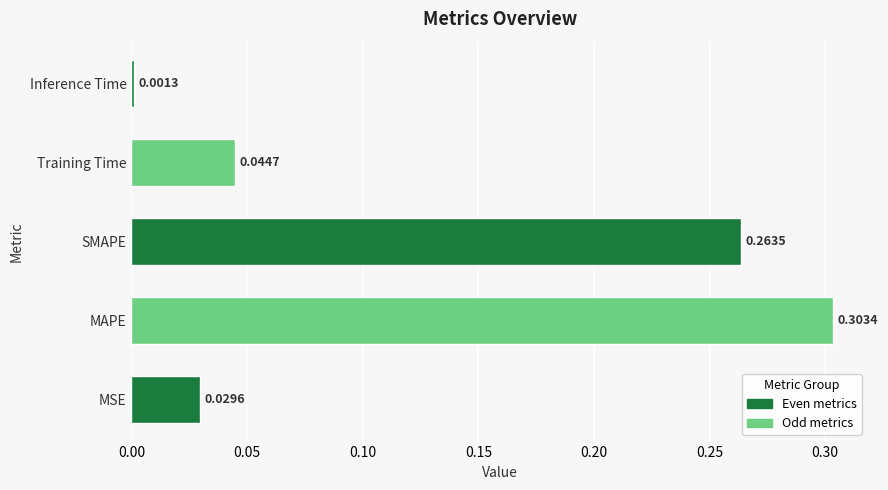

Which label corresponds to the smallest value in the chart?

Inference Time